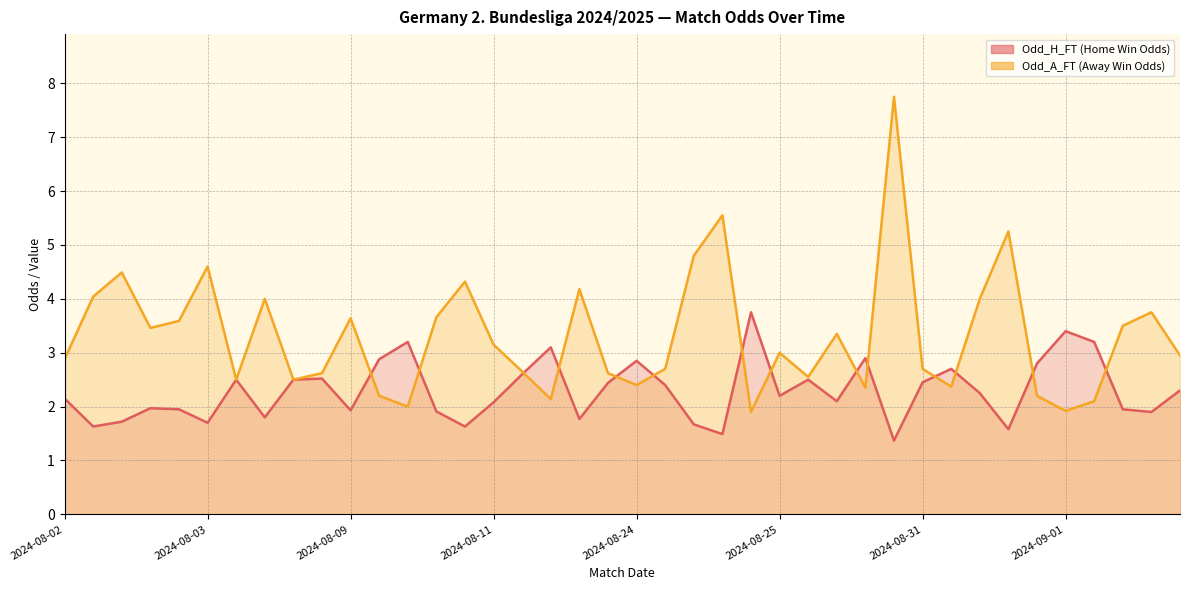

Which series changed the most between 2024-08-10 and 2024-09-01?

Odd_A_FT